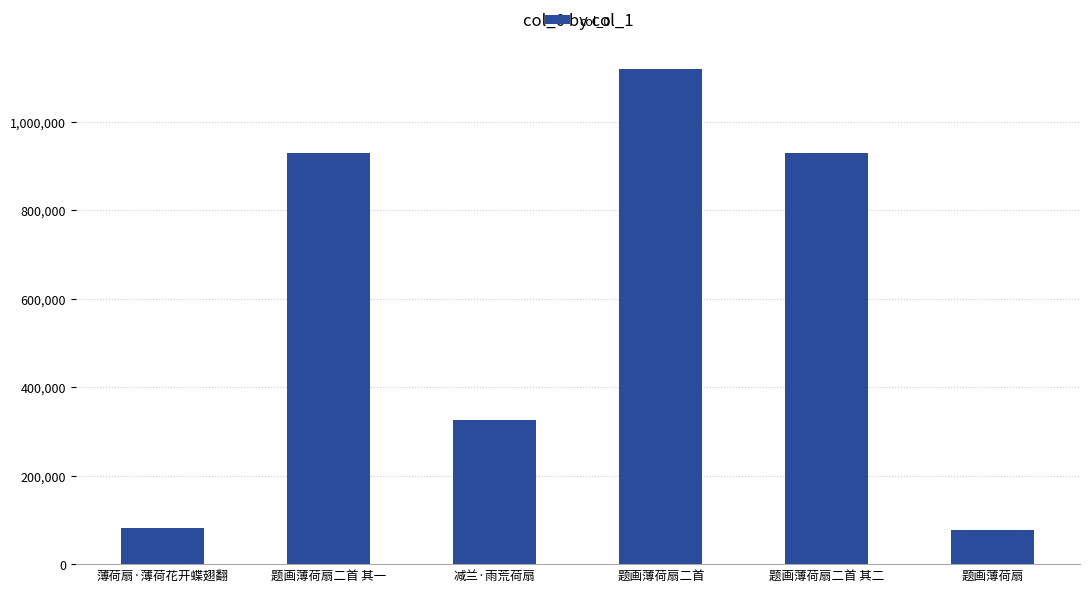

What position from the right is 薄荷扇·薄荷花开蝶翅翻?

6